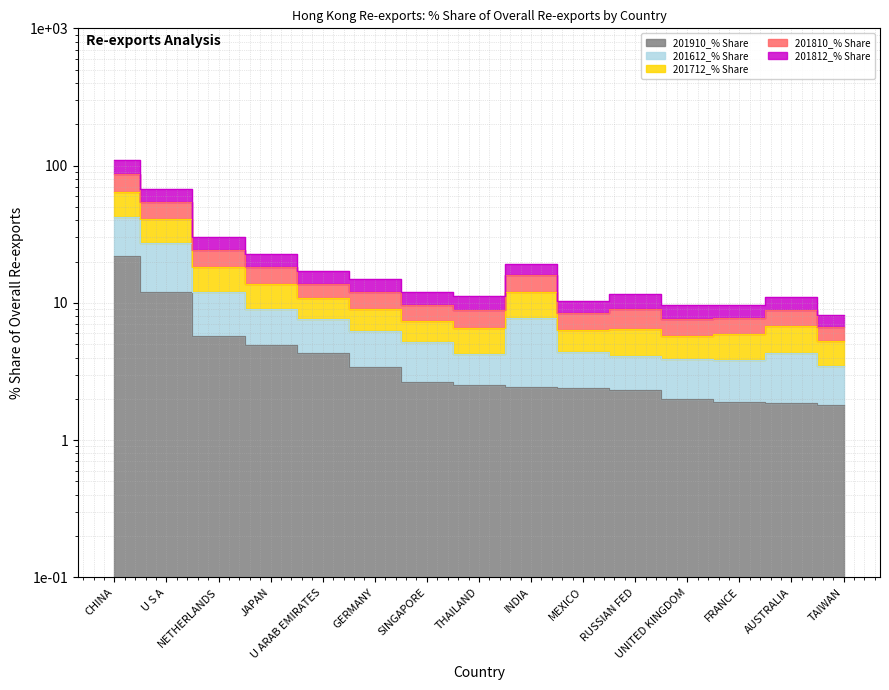

What is the value of the 201612_% Share point at the 8th from the left?

4.3